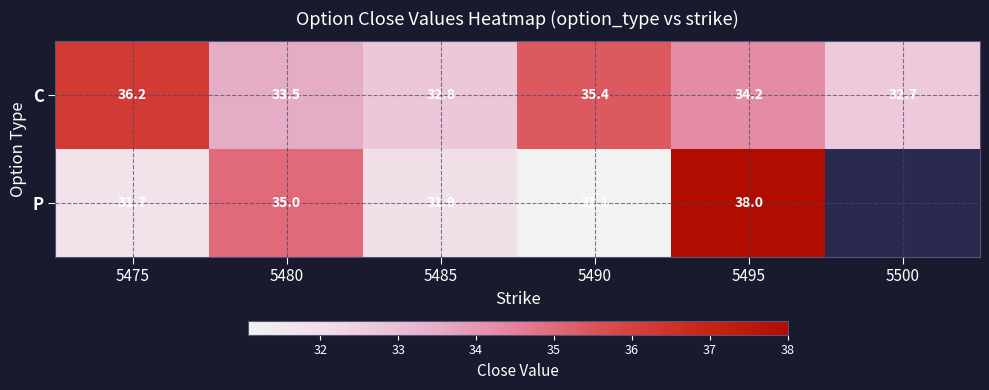

Which series changed the most between 5480 and 5490?

P